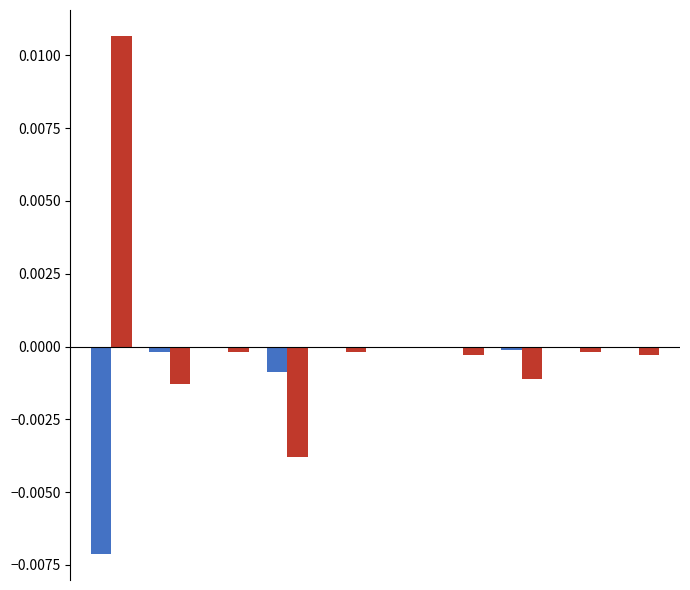

How many data points does each series have?

10